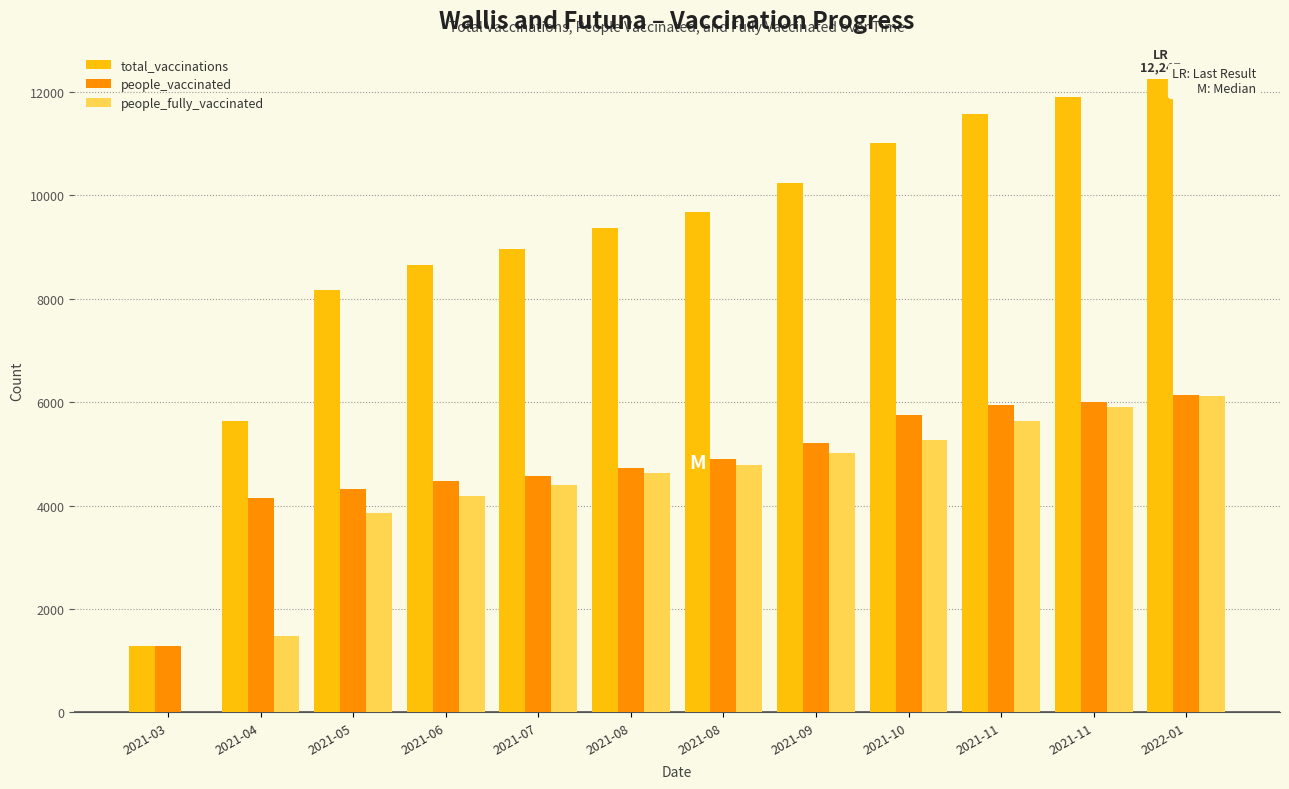

At how many categories does at least one series exceed 7125?

10